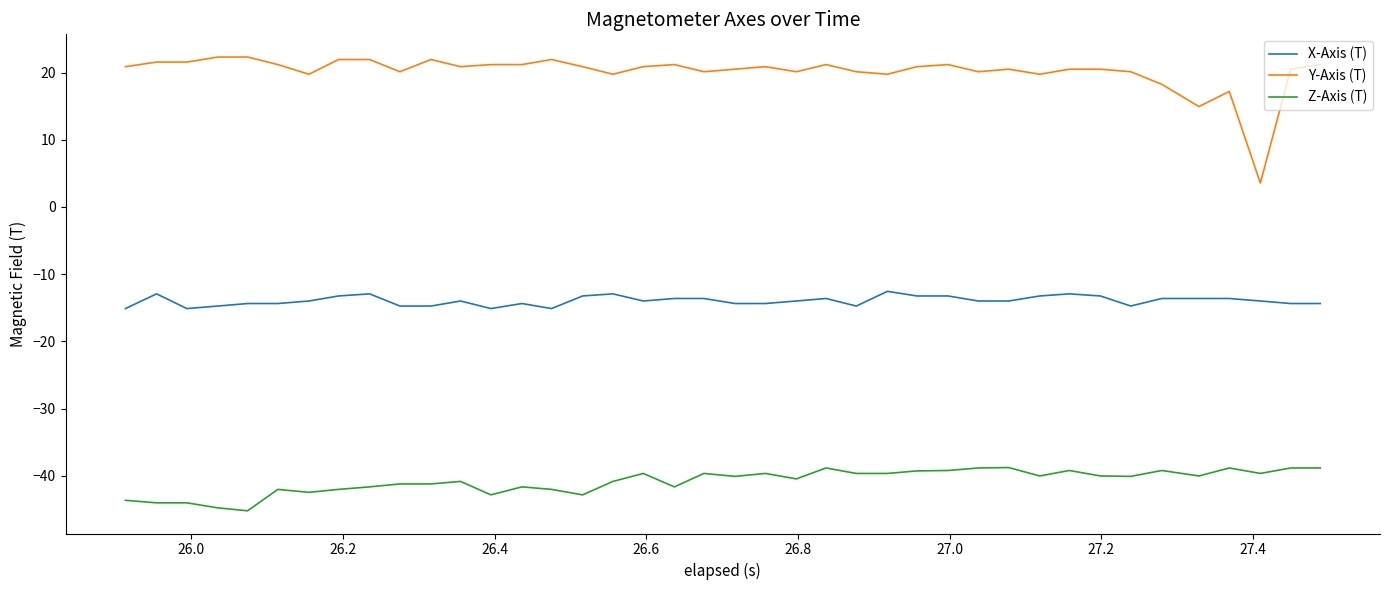

How many lines are shown in the chart?

3